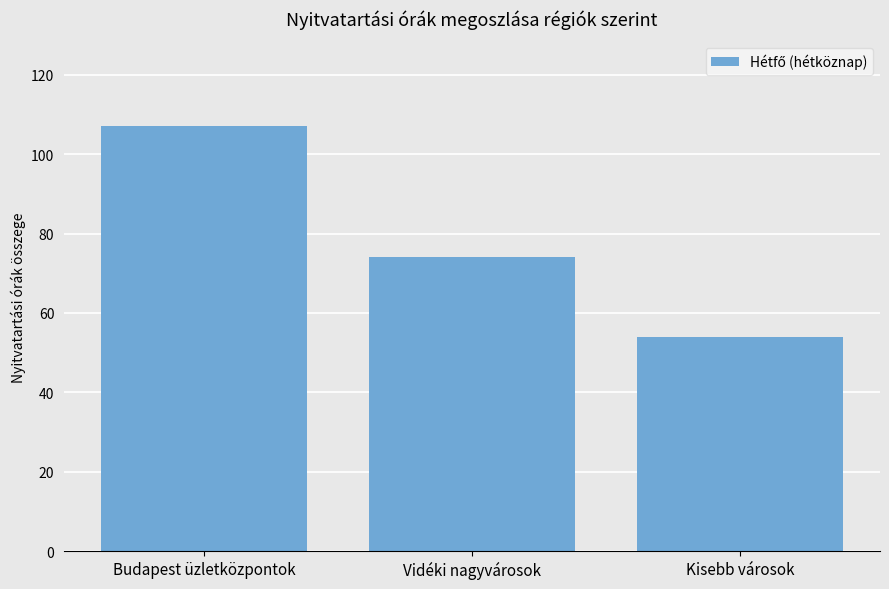

Count the number of categories in the chart.

3